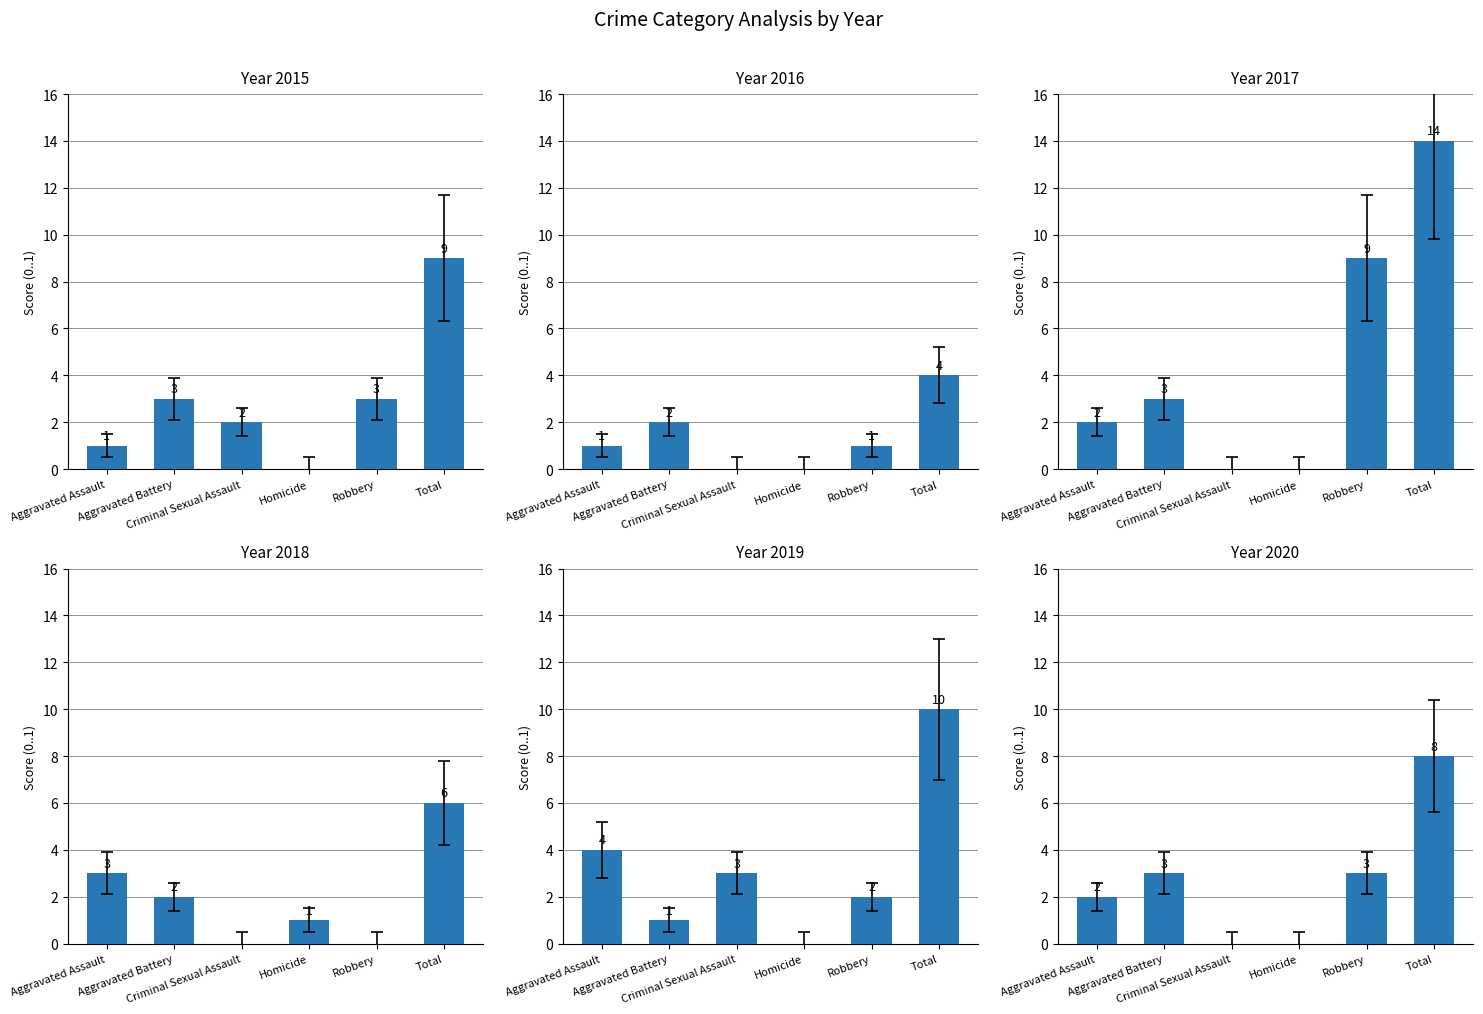

What is the total value across all series at Criminal Sexual Assault?

5